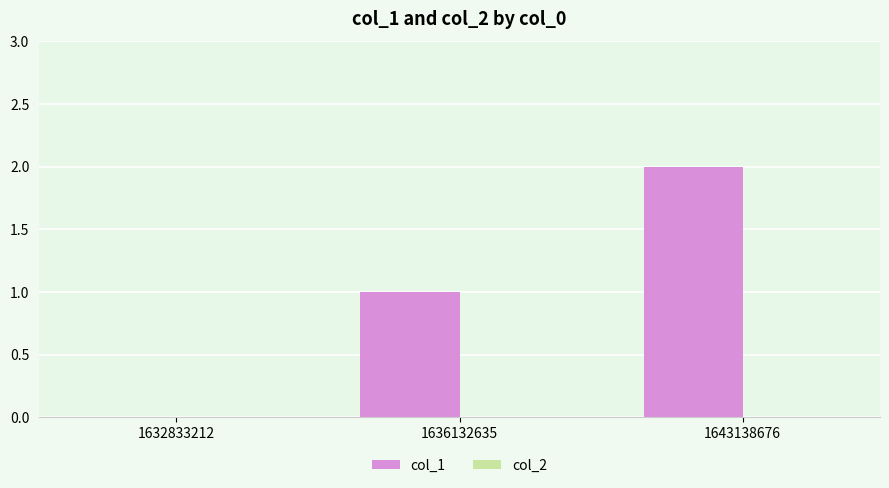

Which label corresponds to the largest value in the chart?

1643138676